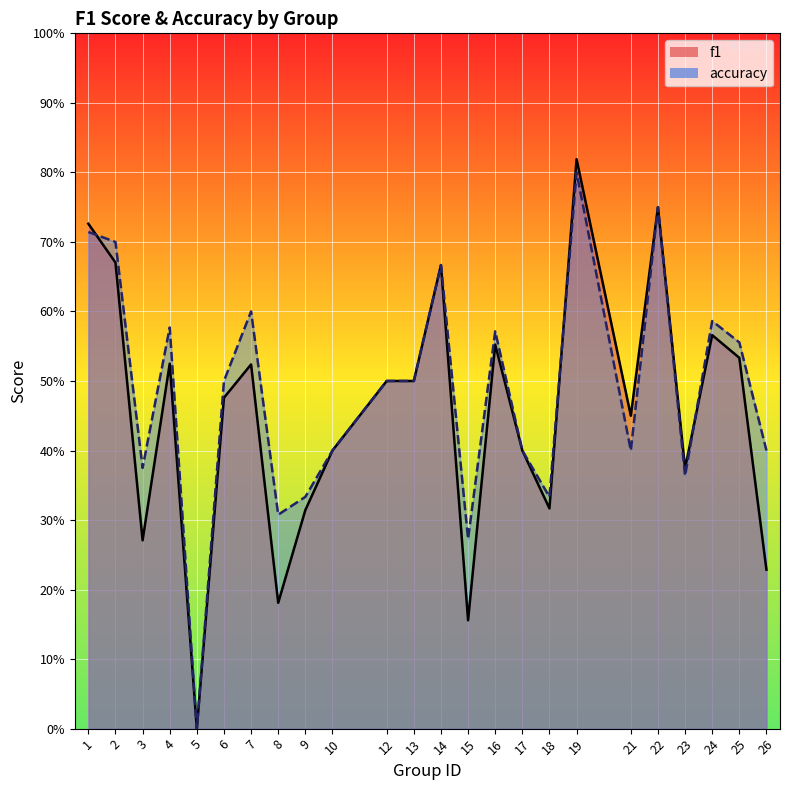

How many times do f1 and accuracy cross each other?

3